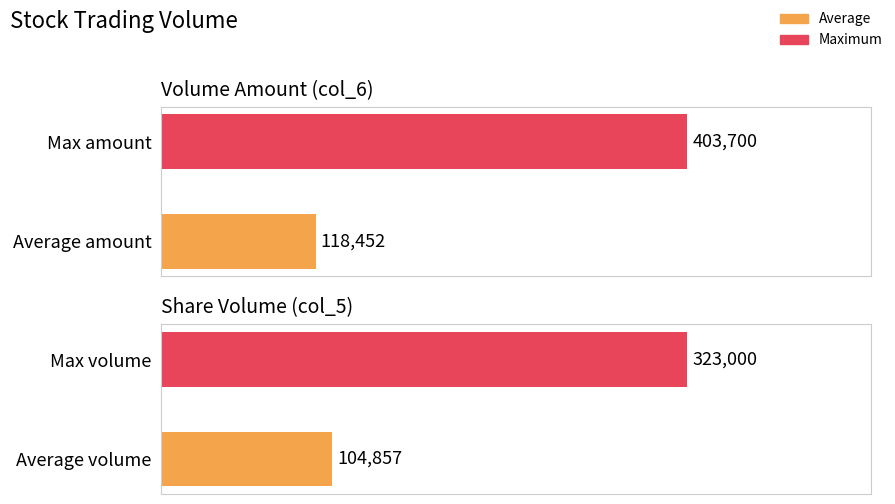

Reading right to left, extract all data points from this chart.

col_6: 403700.0	118452.1
col_5: 323000.0	104857.1